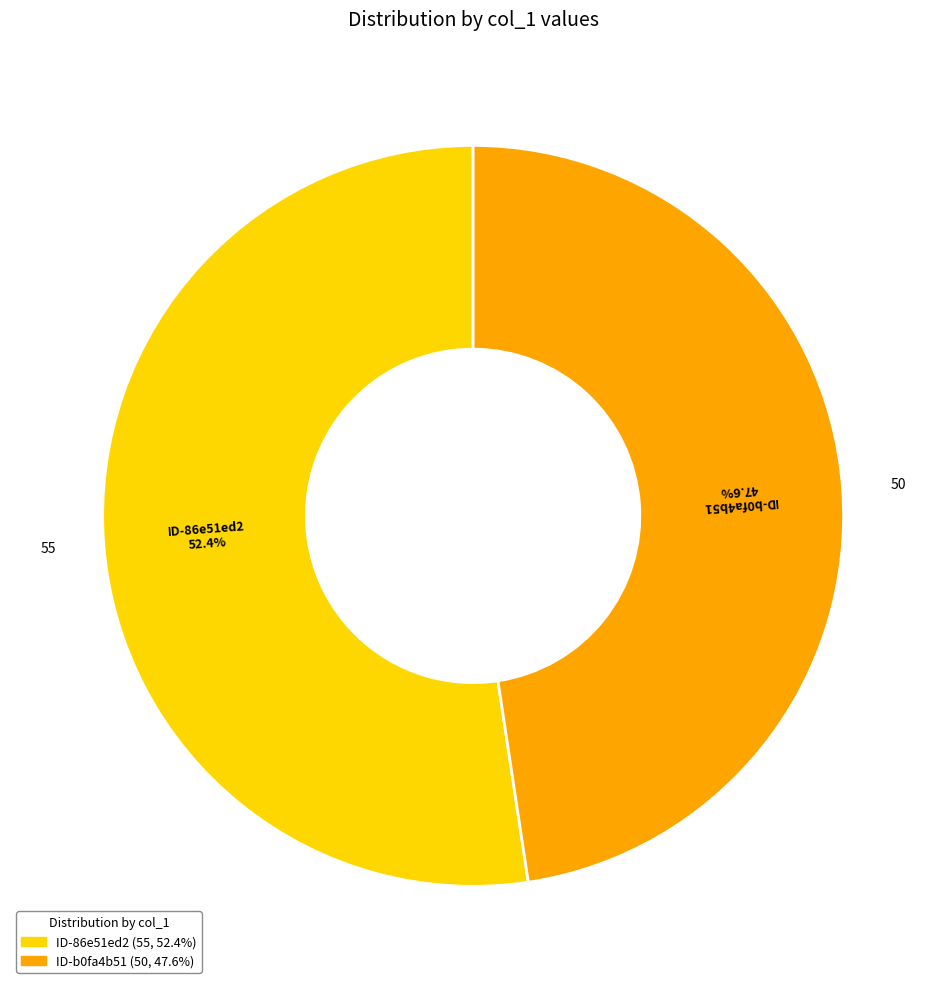

Rank the categories by value from lowest to highest.

ID-b0fa4b51, ID-86e51ed2